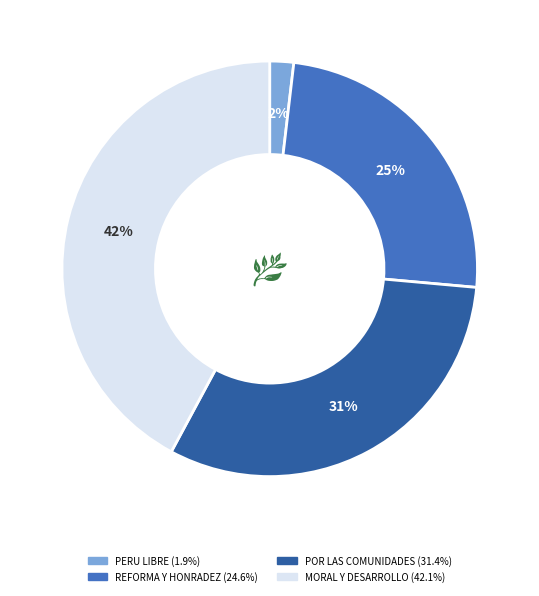

Does any single category account for the majority?

No